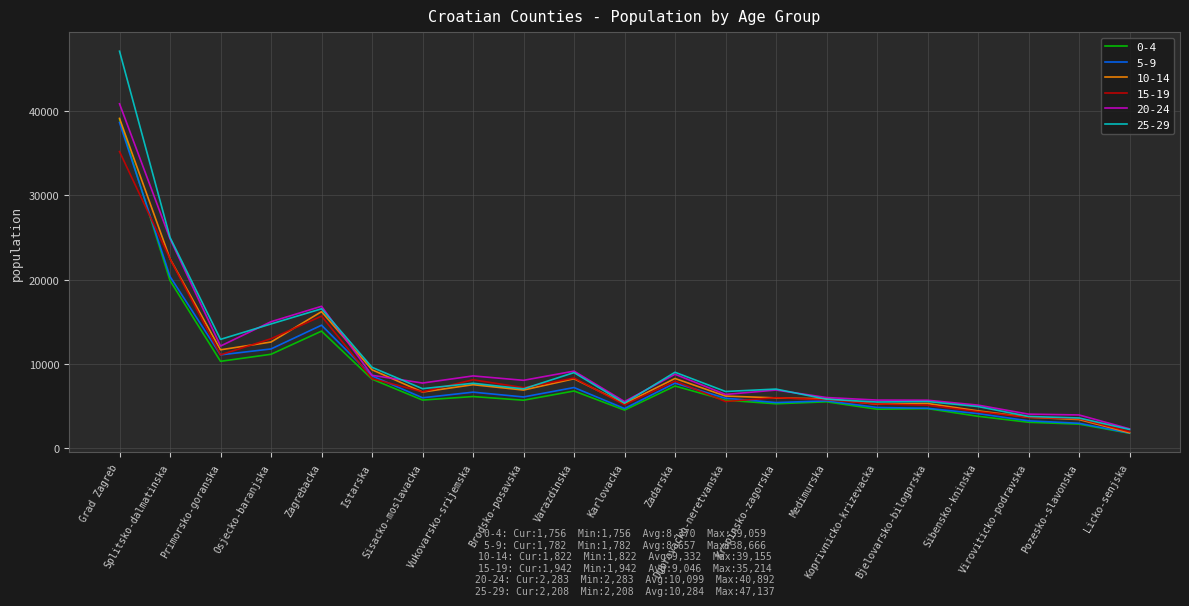

Is this an area chart (filled region under the line)?

No